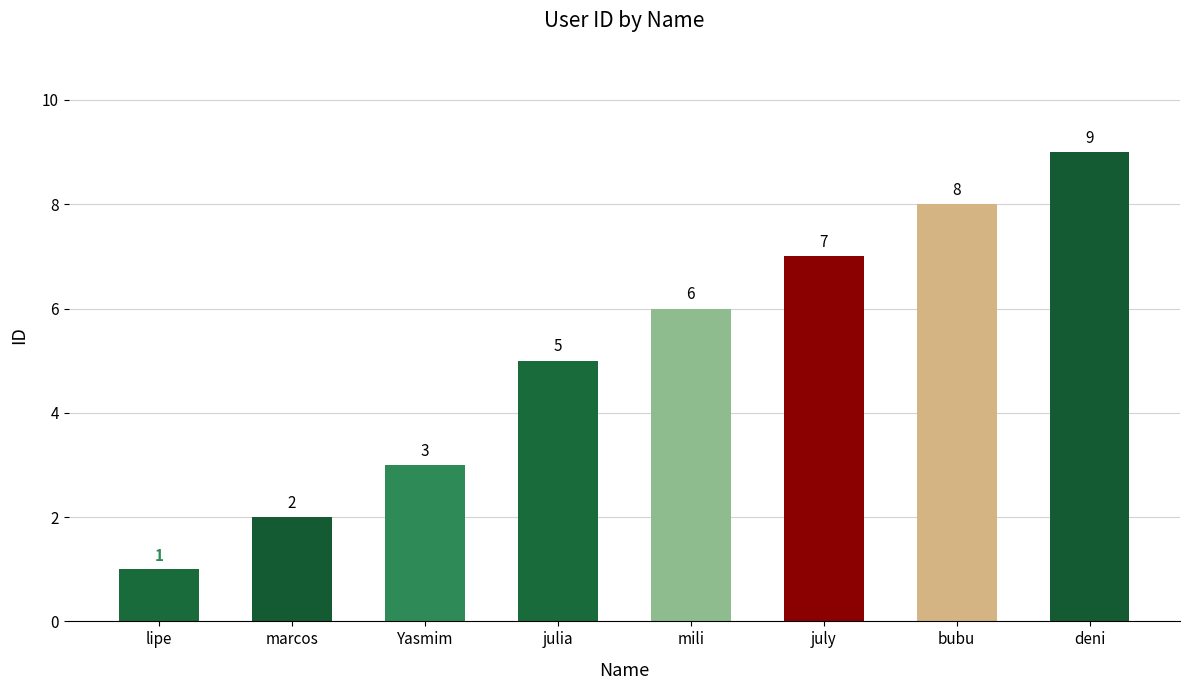

Which has a higher value, marcos or lipe?

marcos